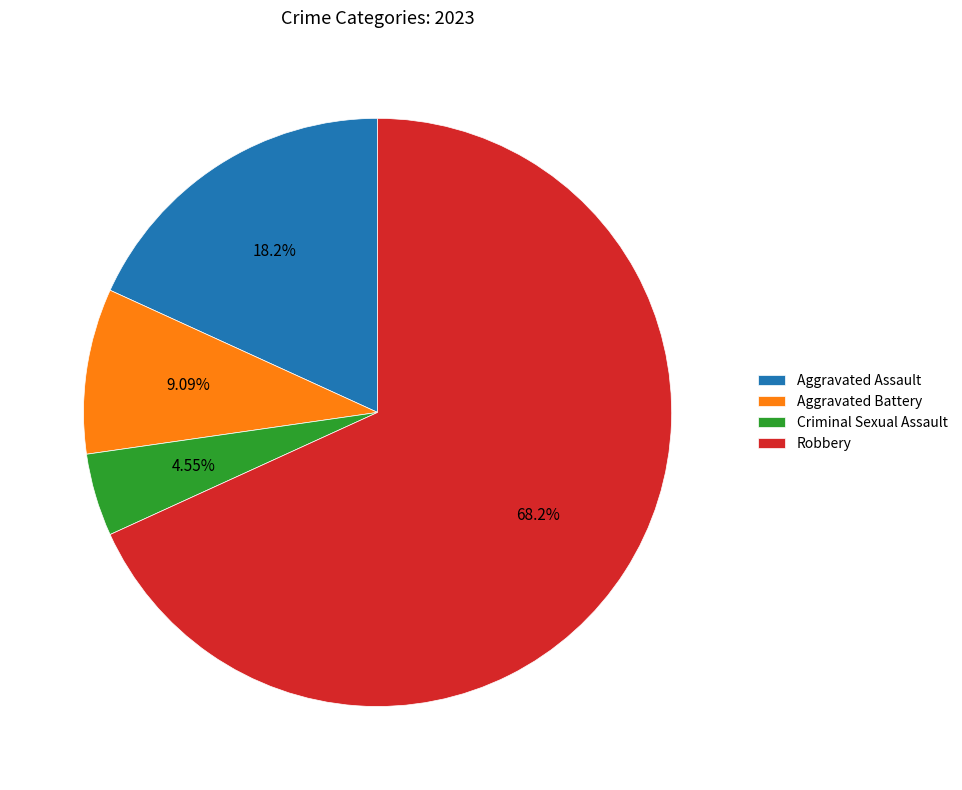

How many segments does this pie chart have?

4